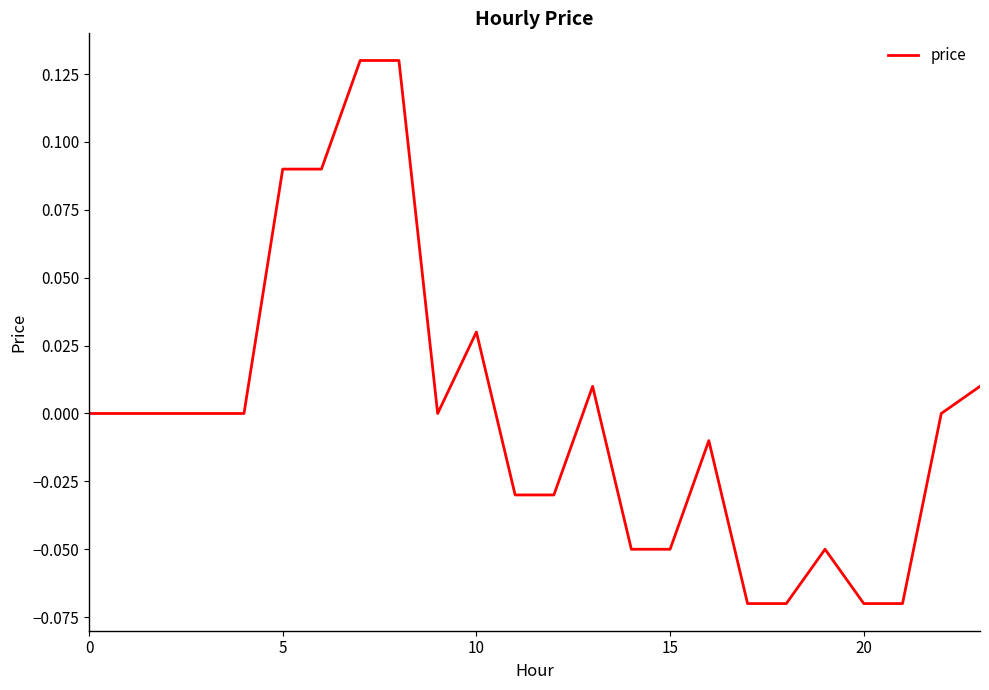

Is this an area chart (filled region under the line)?

No